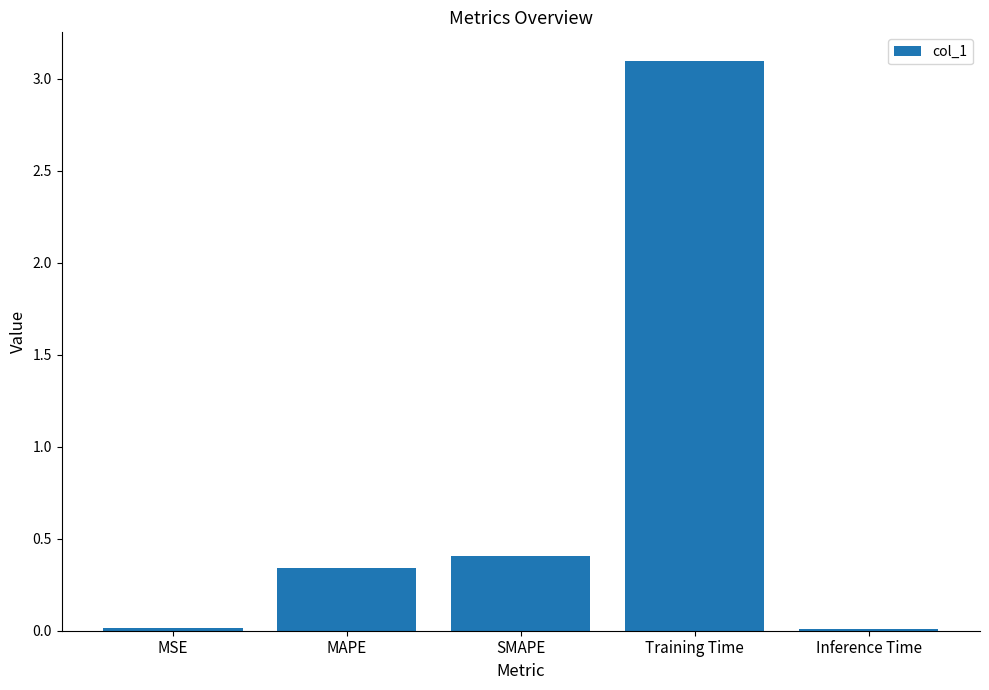

At which label is the value closest to 1?

SMAPE